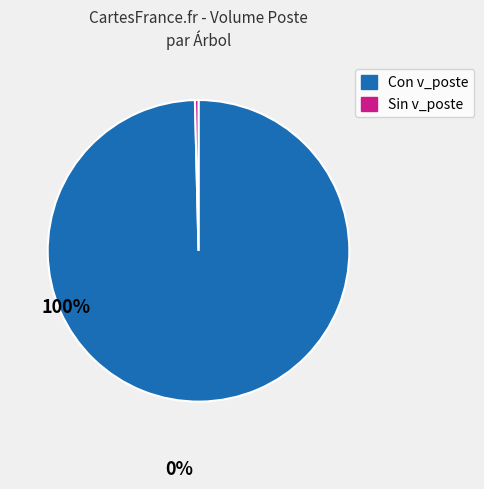

How many segments does this pie chart have?

2